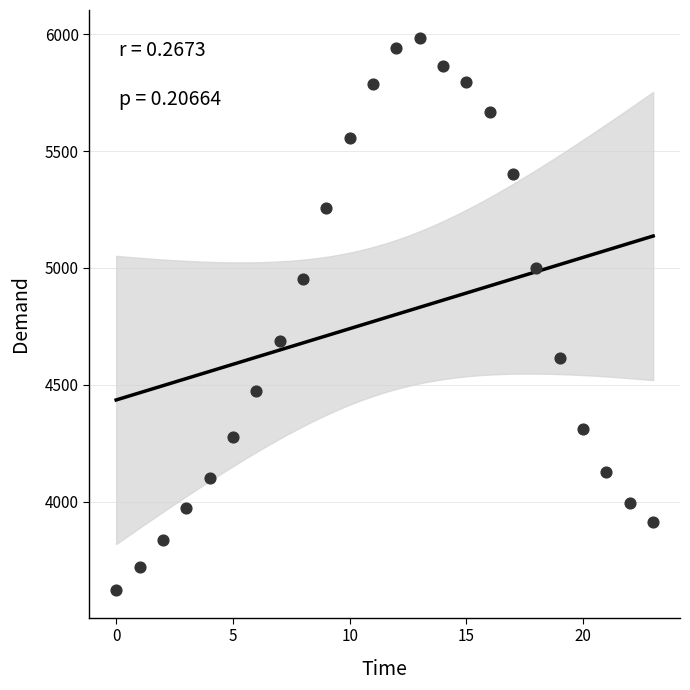

What Y value in the scatter plot is closest to 4803?

4688